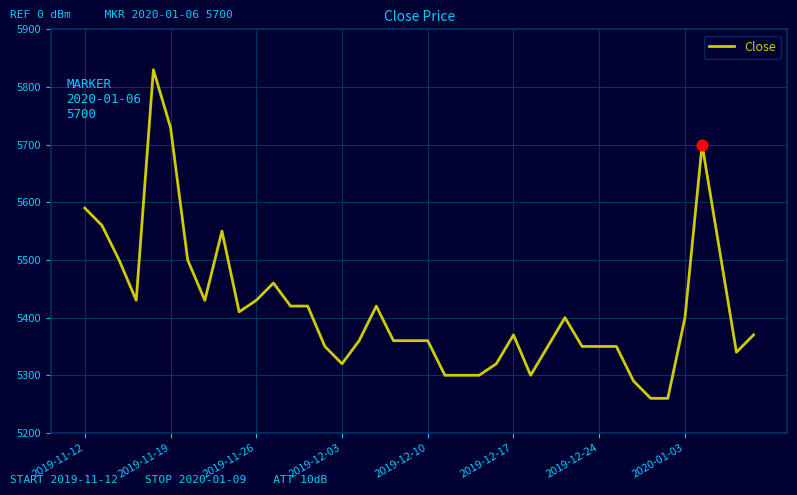

What is the difference between the maximum and minimum values?

570